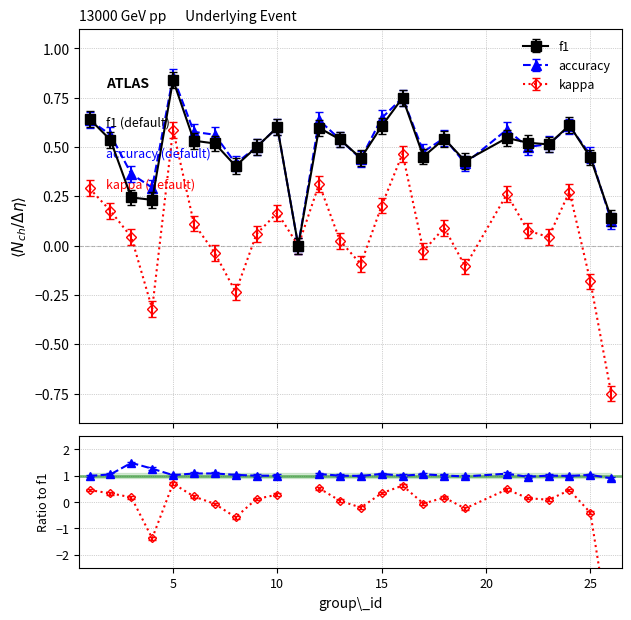

What is the sum of all kappa values?

1.4